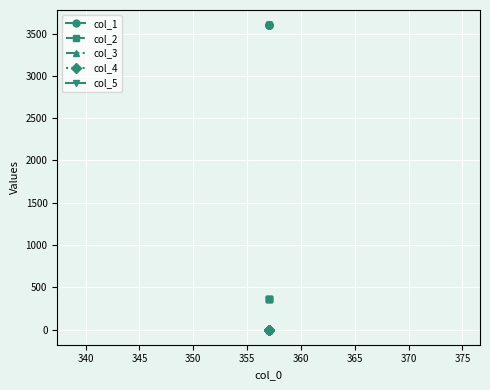

True or false: col_4 has more than 1 interior local peaks.

False